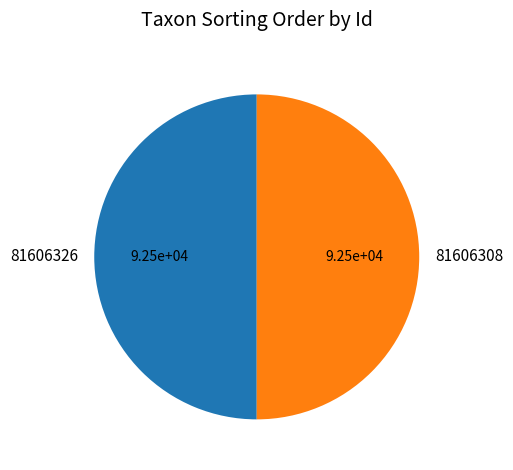

Approximately how many times larger is the value at 81606326 compared to 81606308?

1.0